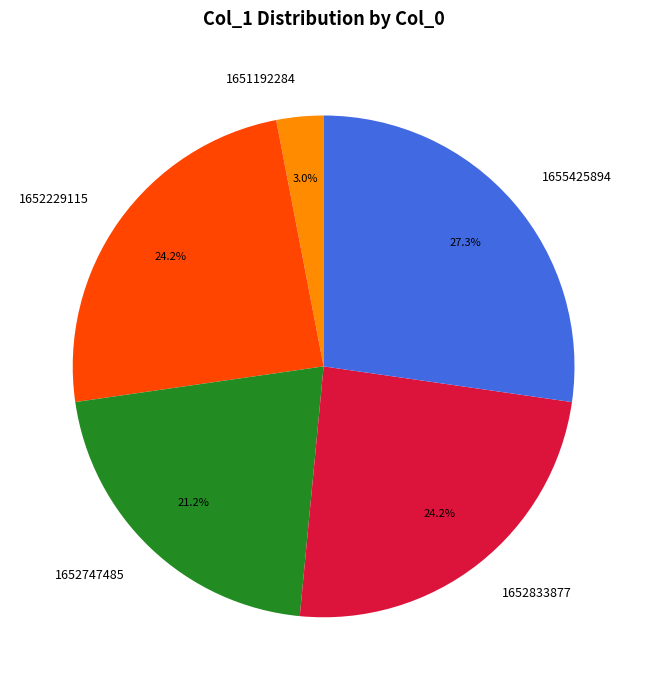

Which has a higher value, 1651192284 or 1652747485?

1652747485